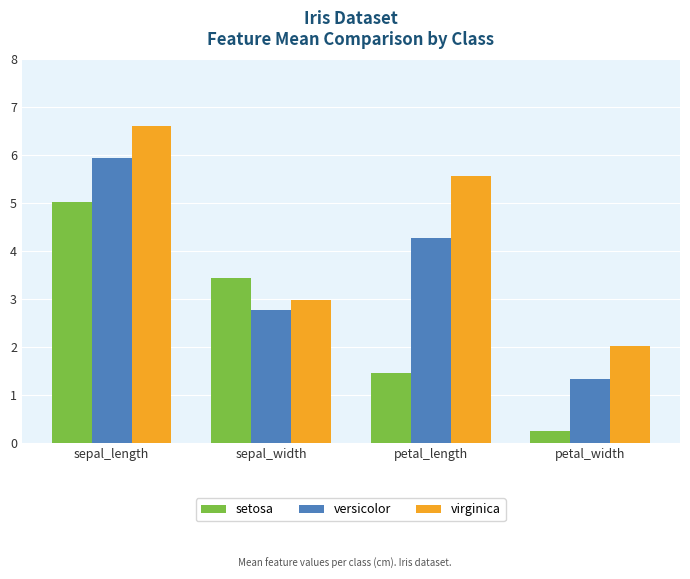

Is it true that setosa equals 4.6 at sepal_width?

False